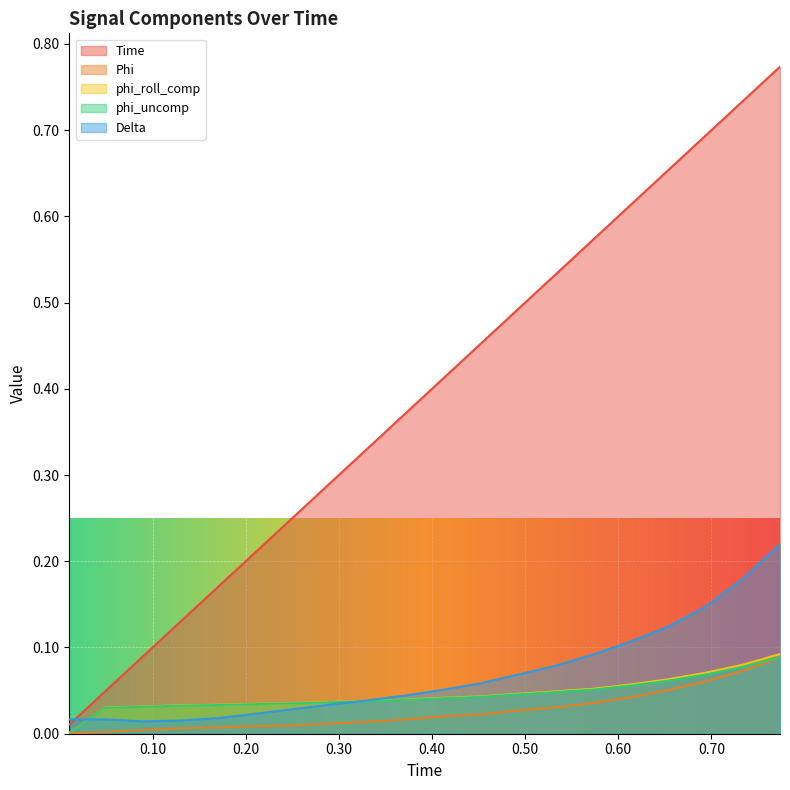

What is the label of the 9th point from the right?

0.45153069496154785